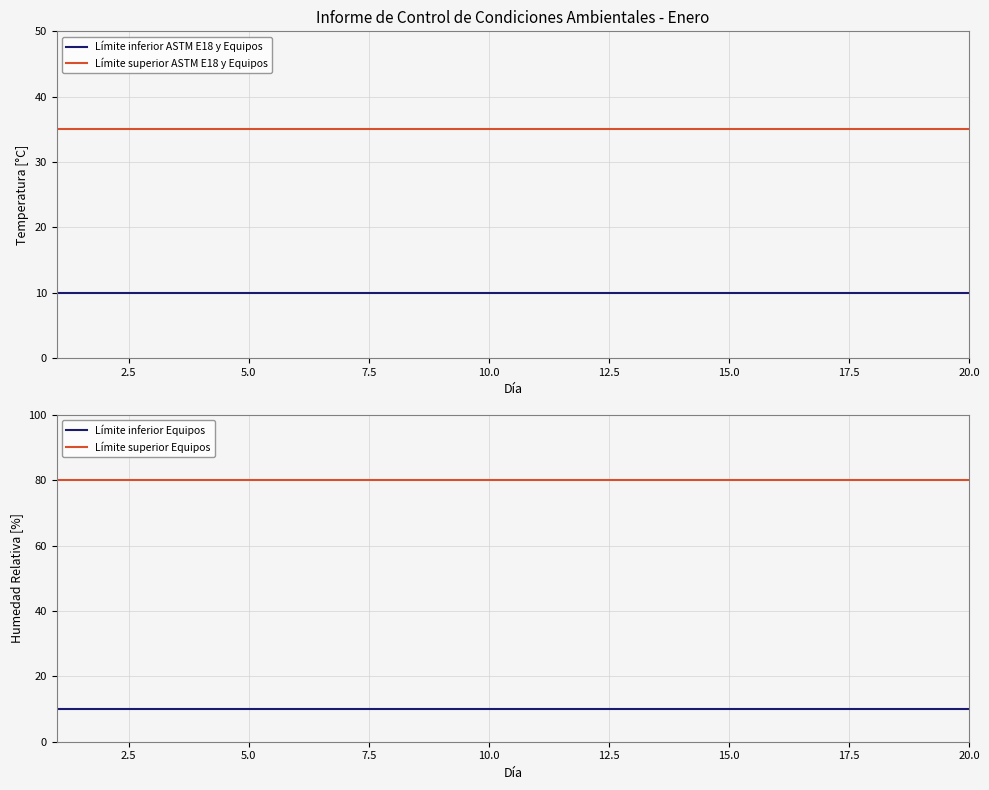

What are all the series names shown in the legend?

Límite inferior ASTM E18 y Equipos, Límite superior ASTM E18 y Equipos, Límite inferior Equipos, Límite superior Equipos